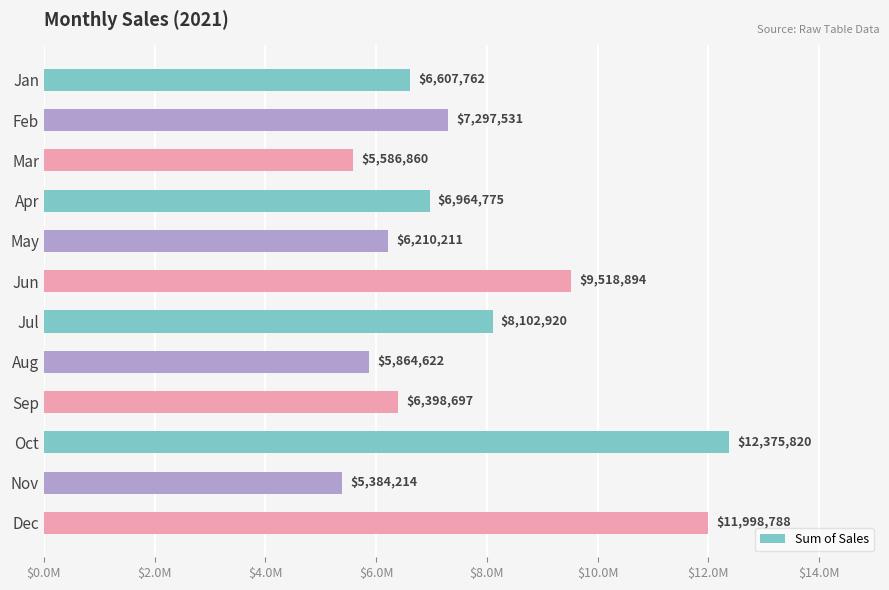

Where is the data nearest to the value 8880017?

Jun